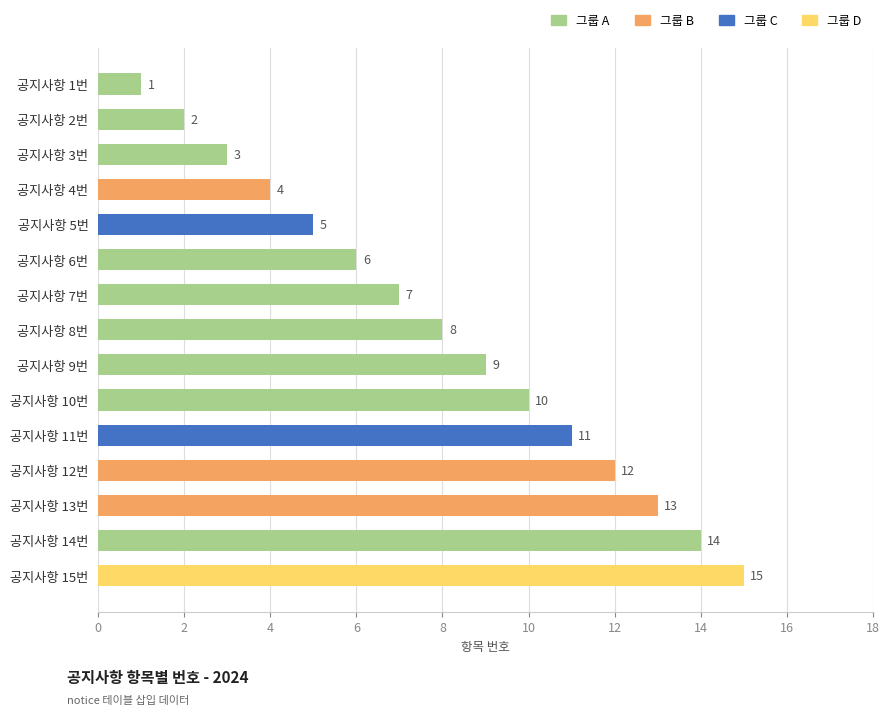

What is the difference between the maximum and minimum values?

14